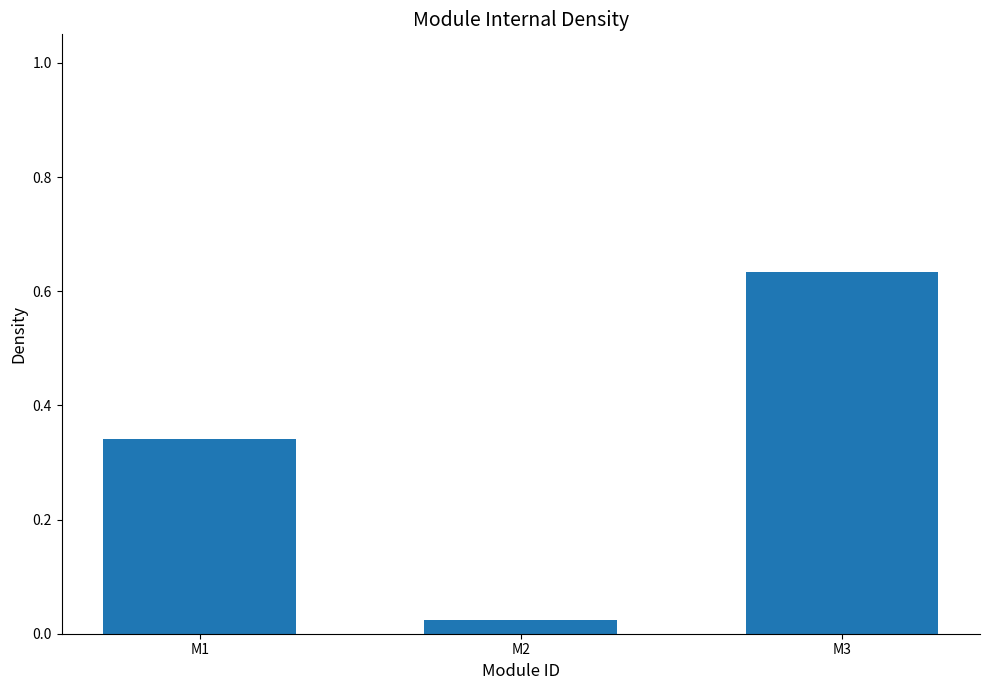

List the labels in order of value, largest first.

M3, M1, M2